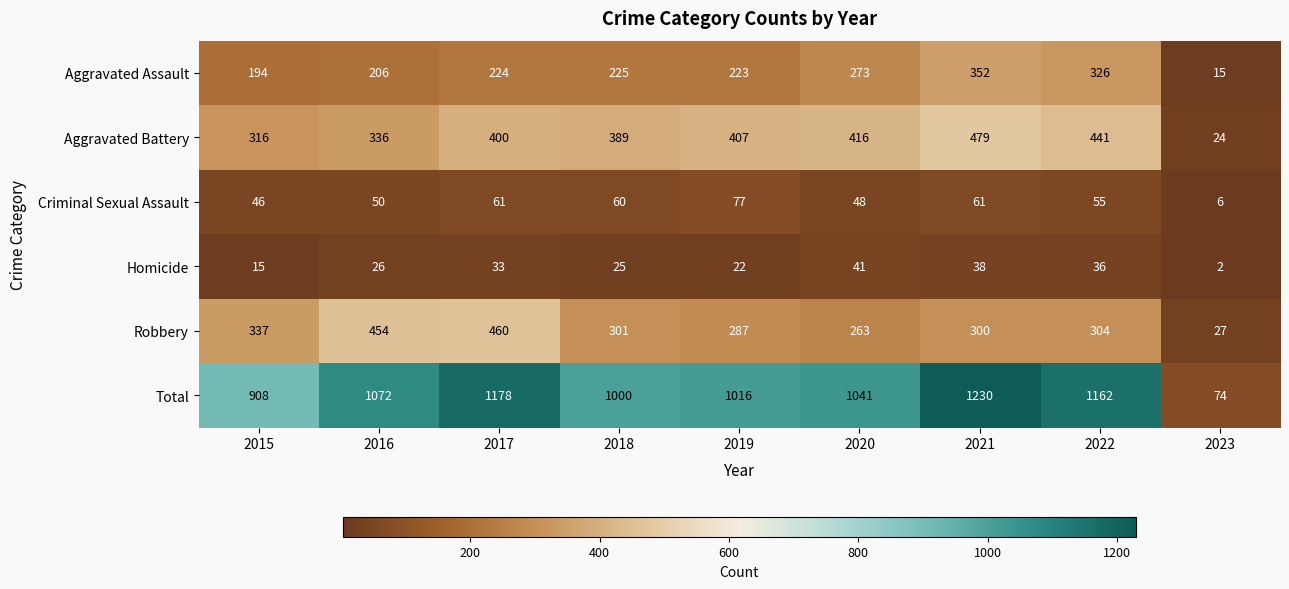

At which label is Aggravated Assault closest to 183?

2015